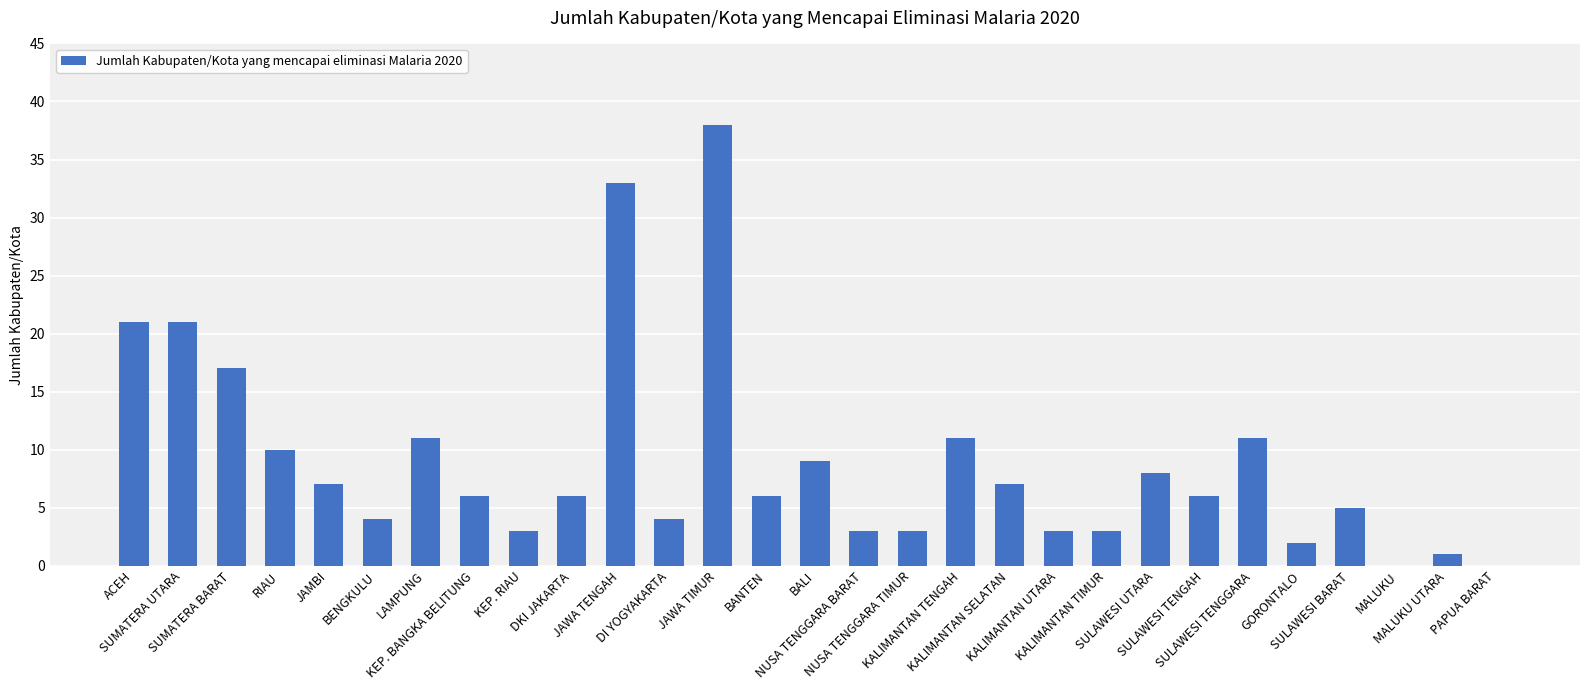

Where does the data first go above 6?

ACEH